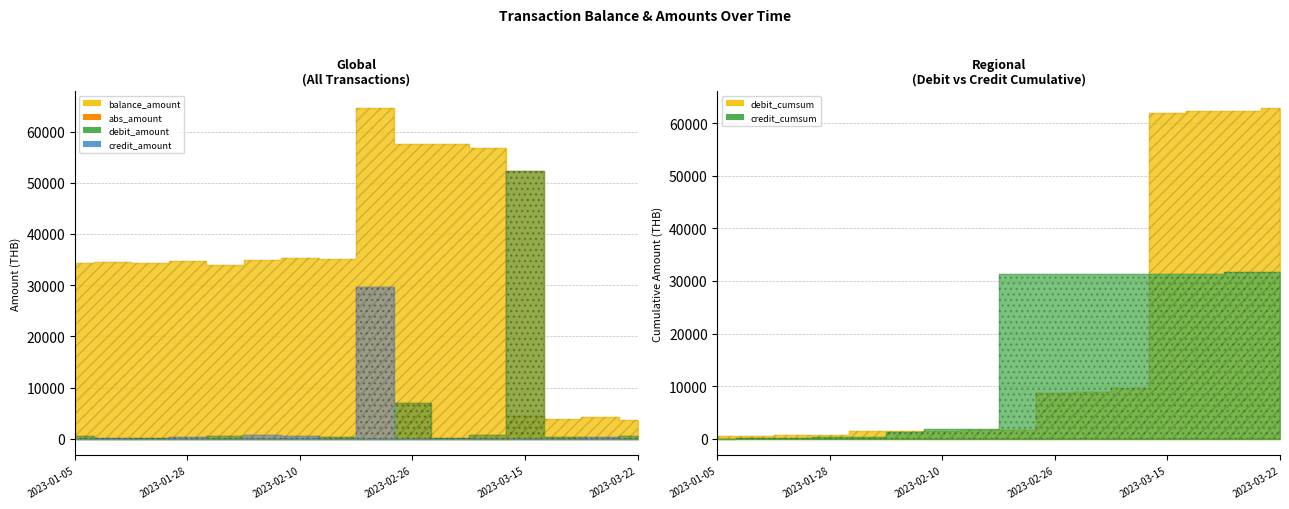

What is the difference between the maximum and minimum values in the abs_amount series?

52250.8